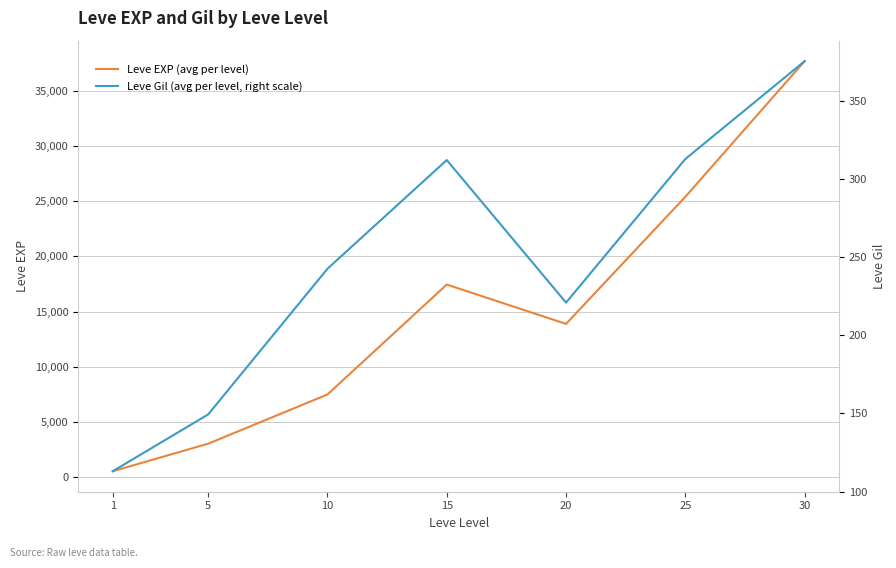

Which series has the largest total across all categories?

Leve EXP (avg per level)